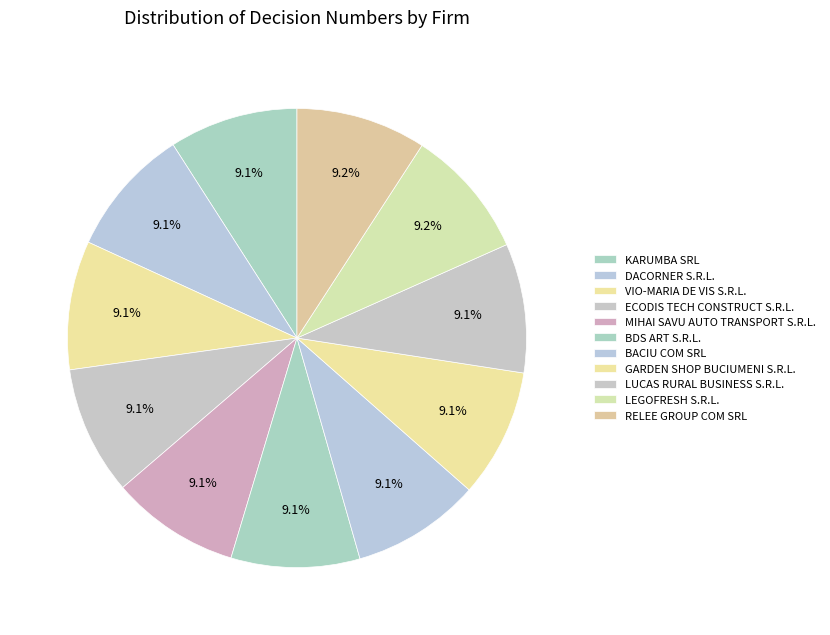

Combined, what portion of the pie is RELEE GROUP COM SRL and DACORNER S.R.L.?

18.2%